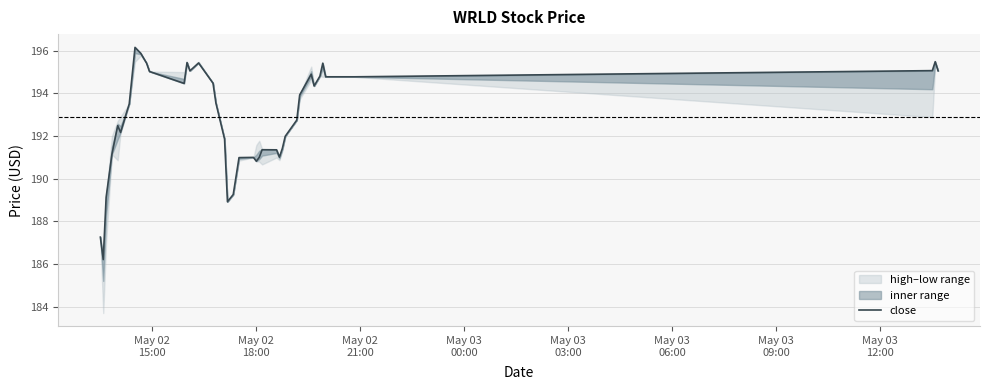

What is the minimum value for close?

186.2